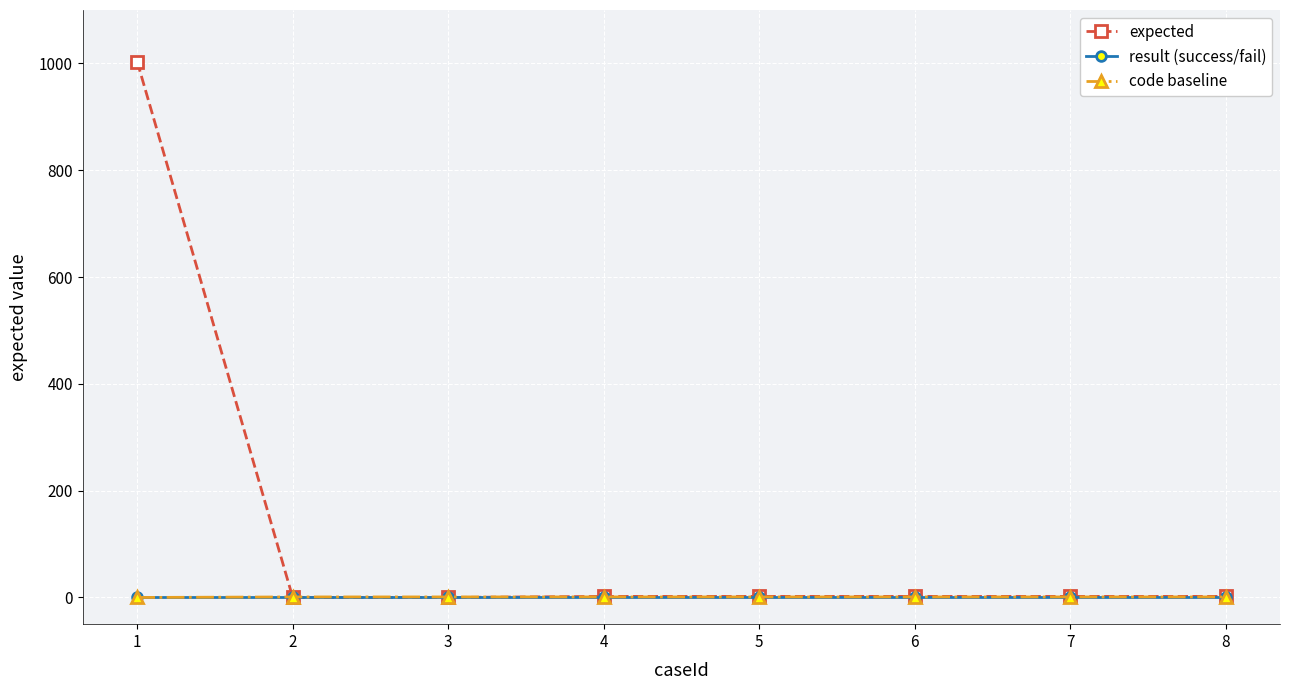

Count the number of categories in the chart.

8